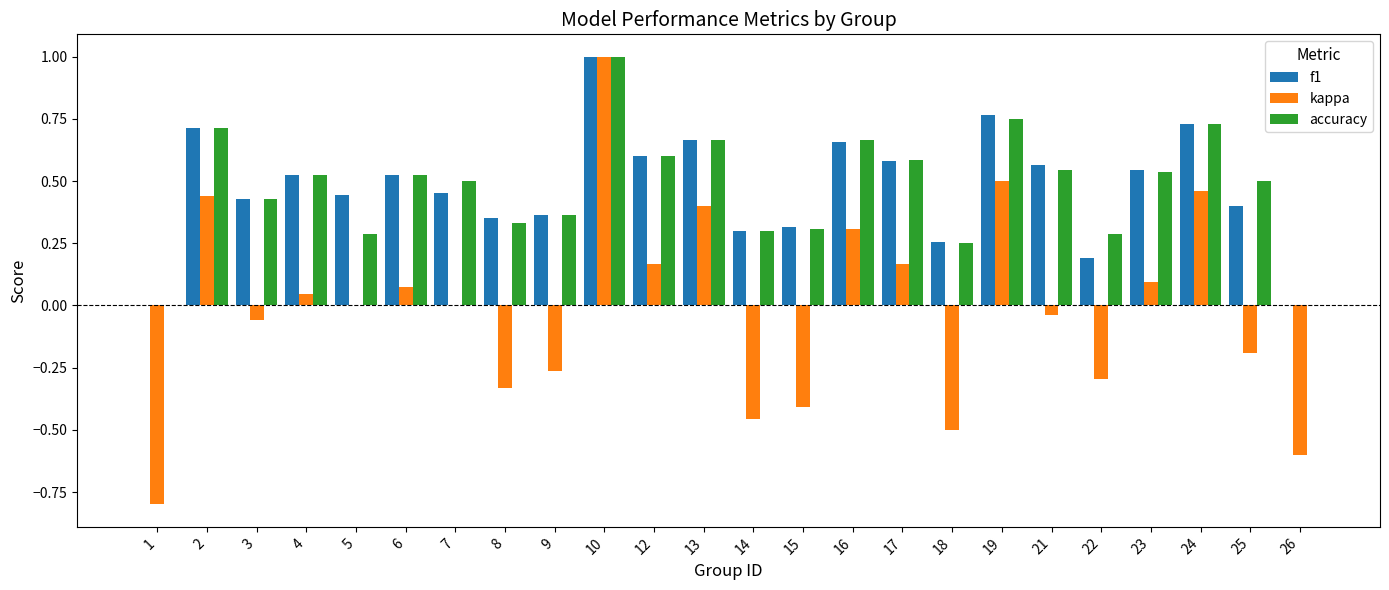

Between 13 and 23, which series saw the biggest shift?

kappa